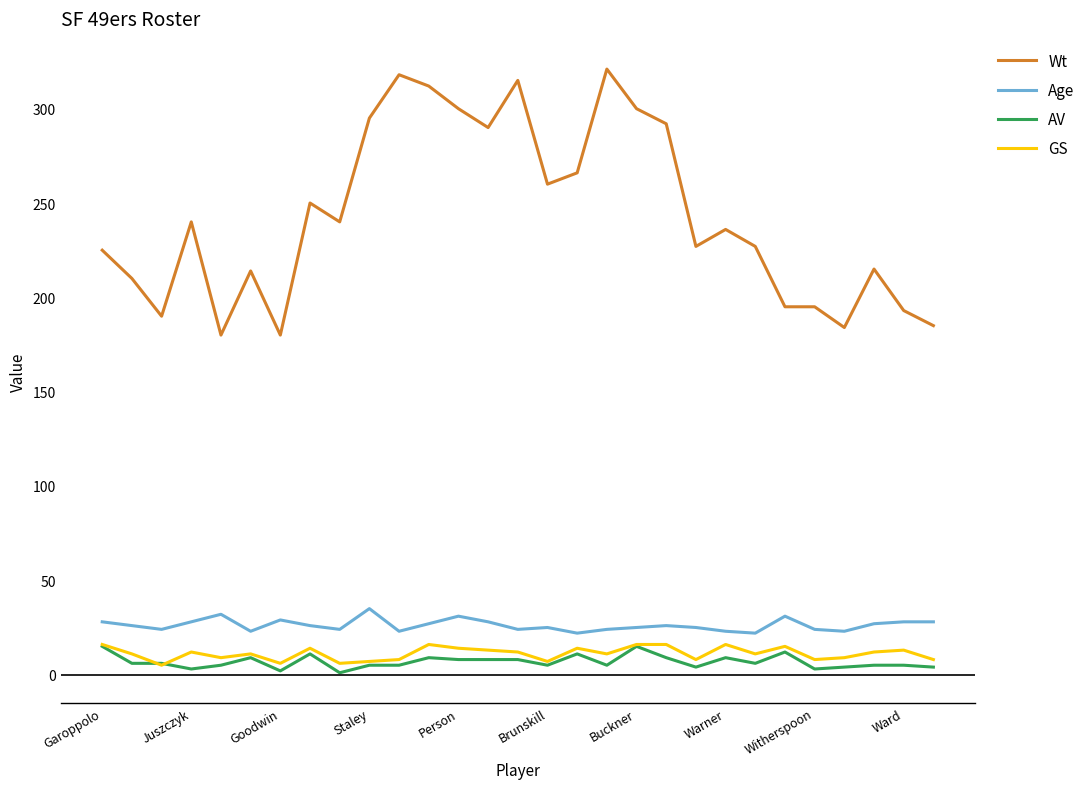

Which series has the largest total across all categories?

Wt